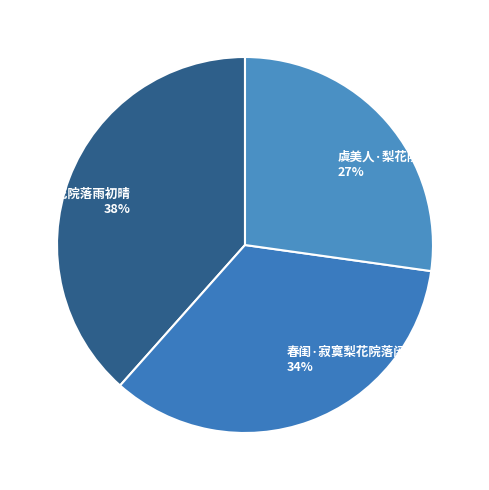

Which has a higher value, 虞美人·梨花院落溶溶雨 or 春怀·梨花院落雨初晴?

春怀·梨花院落雨初晴